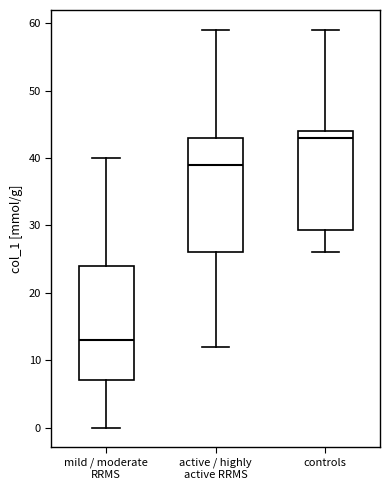

Which box's median line is the lowest?

mild / moderate RRMS